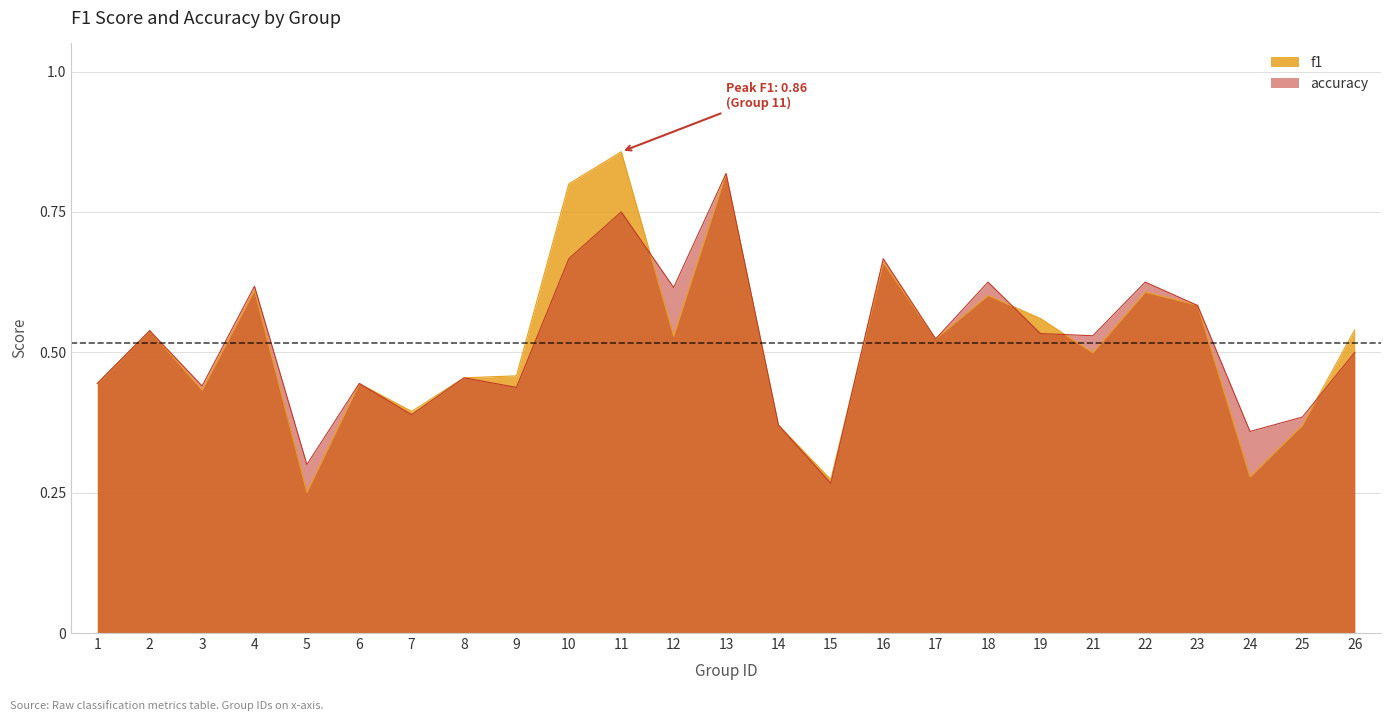

Which series changed the most between 10 and 14?

f1